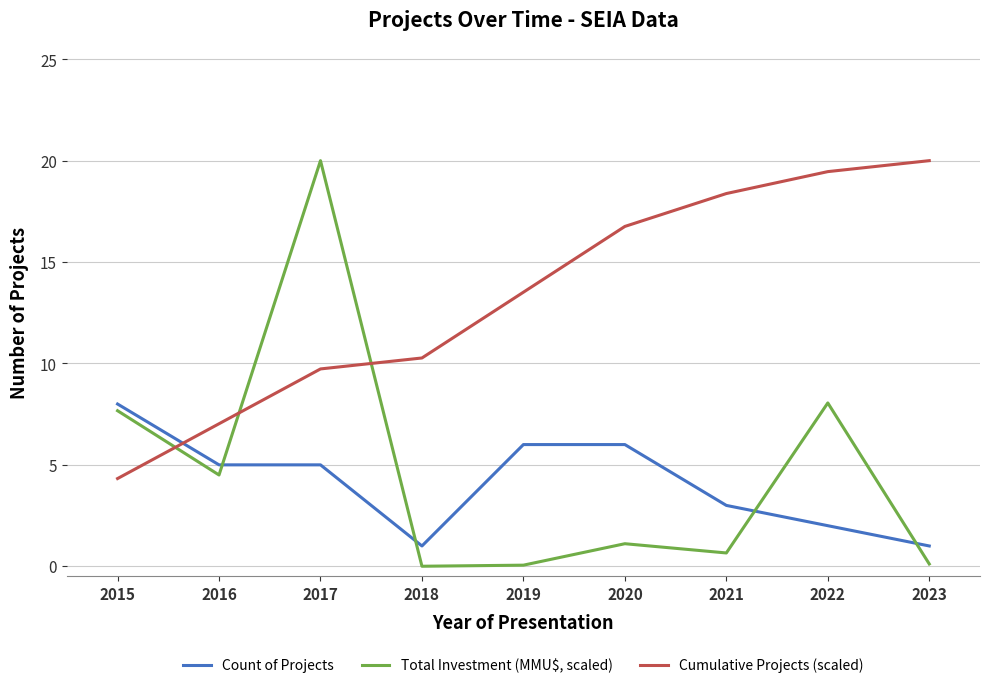

The Cumulative Projects (scaled) series shows 13.5 at 2019. True or false?

True